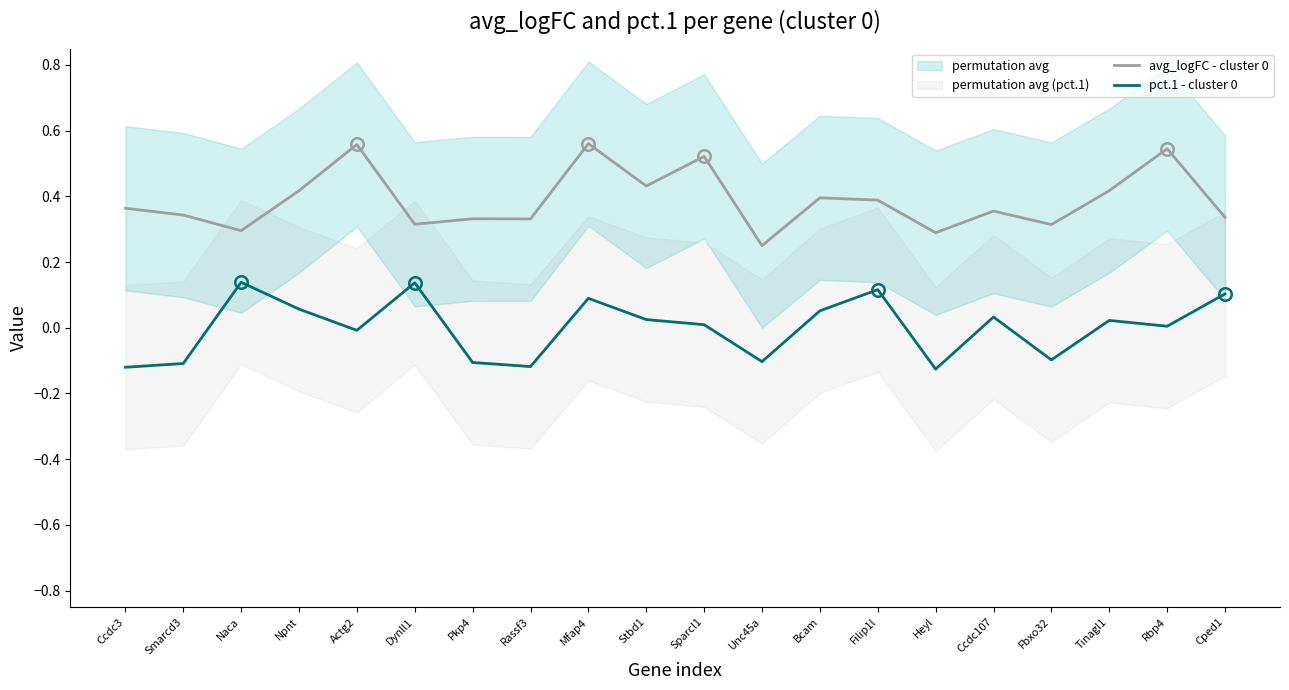

True or false: avg_logFC - cluster 0 and pct.1 - cluster 0 intersect in this chart.

False